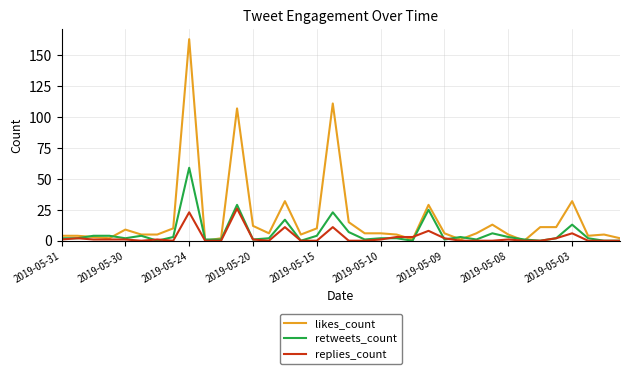

What is the maximum value shown in the chart?

163